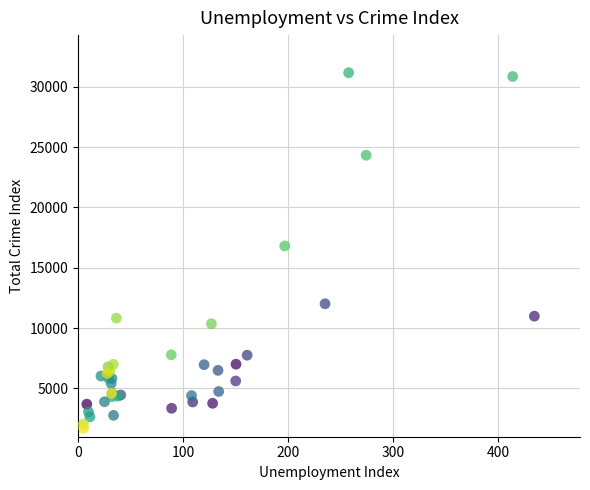

What Y value in the scatter plot is closest to 16434?

16811.7